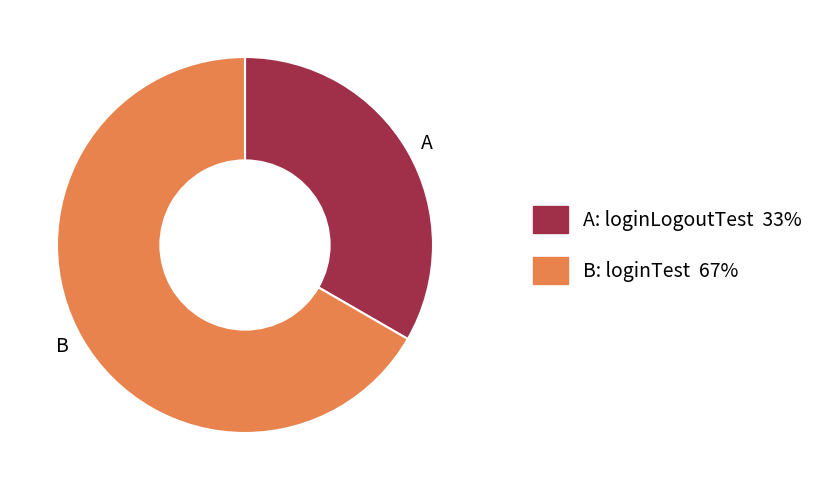

Is there any slice that represents more than half of the pie?

Yes